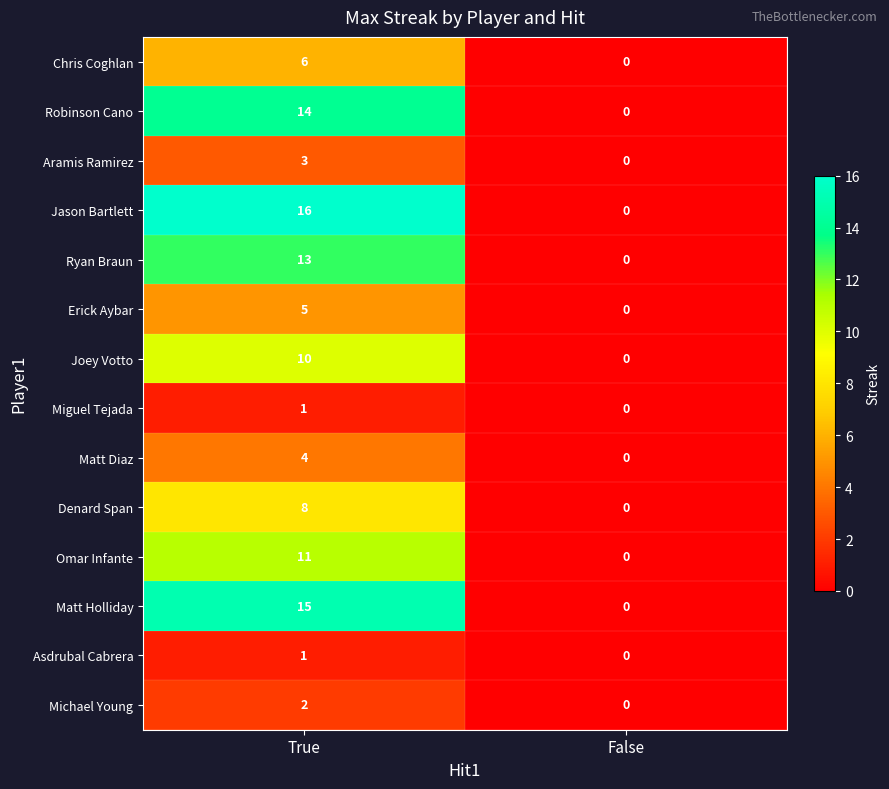

The value of Aramis Ramirez at False is 0. True or false?

True